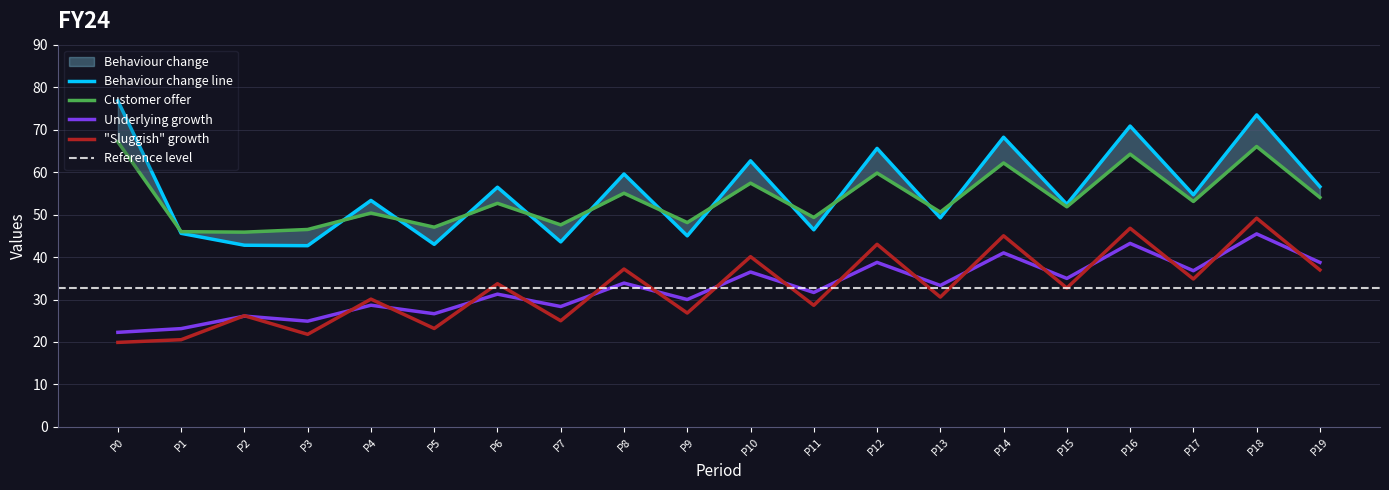

Count the number of data series in this chart.

6